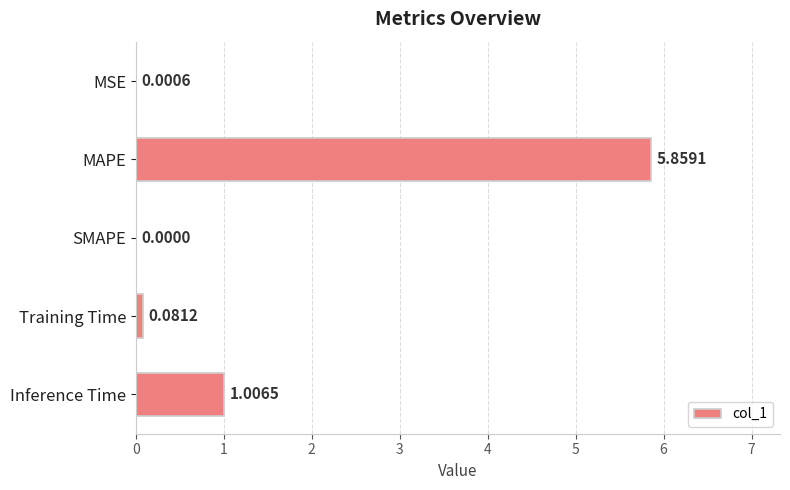

Which category has the highest value across all series?

MAPE